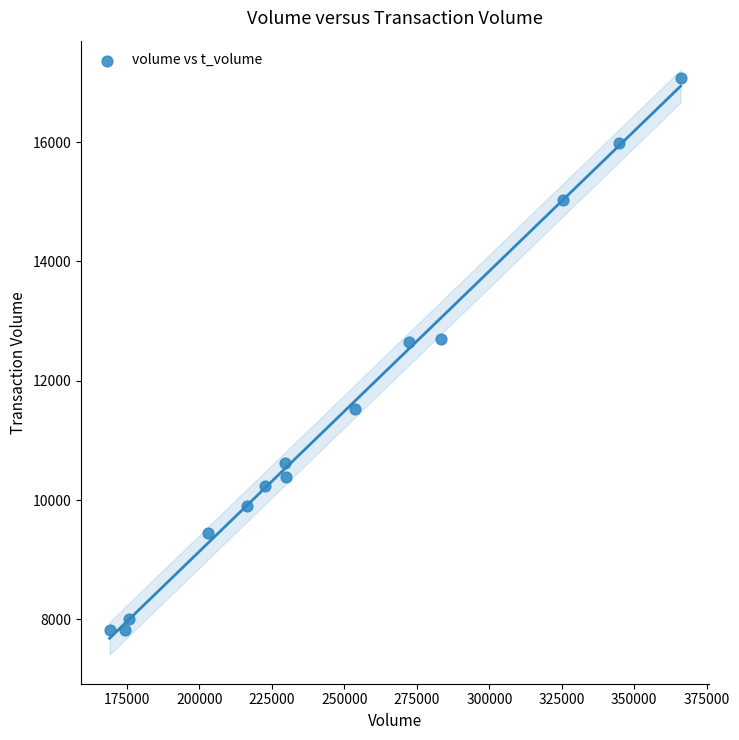

What is the range of X values (max minus min)?

197027